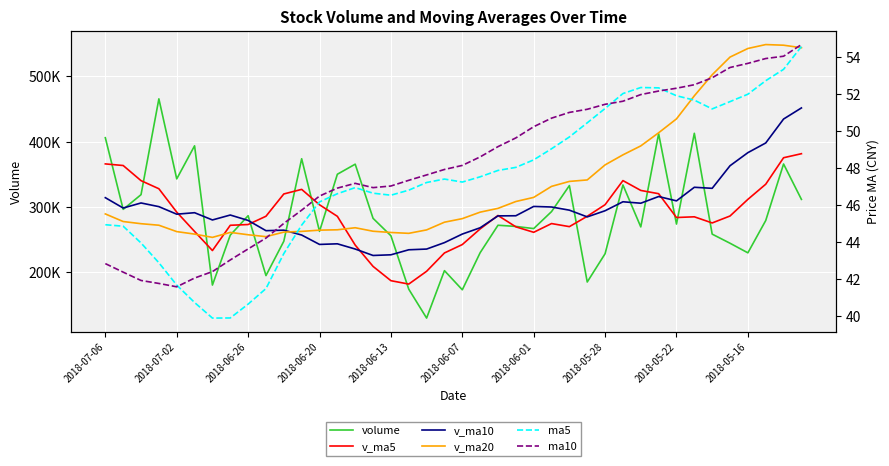

Rank the series by their maximum value, from lowest to highest.

ma5, ma10, v_ma5, v_ma10, volume, v_ma20